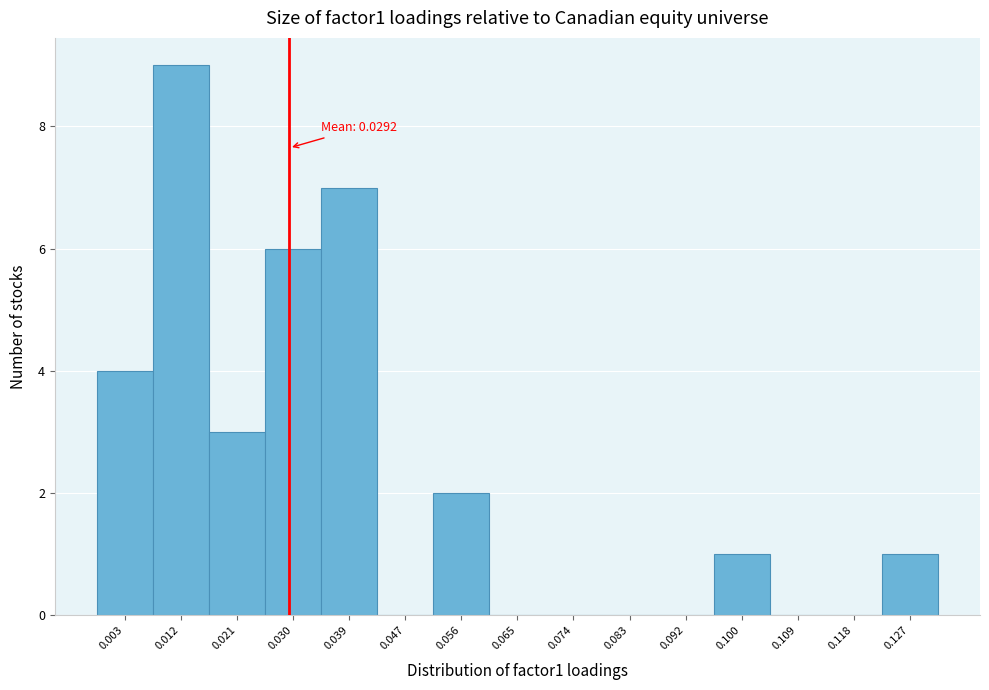

Over which range of the x-axis is the bar tallest?

0.008 to 0.017